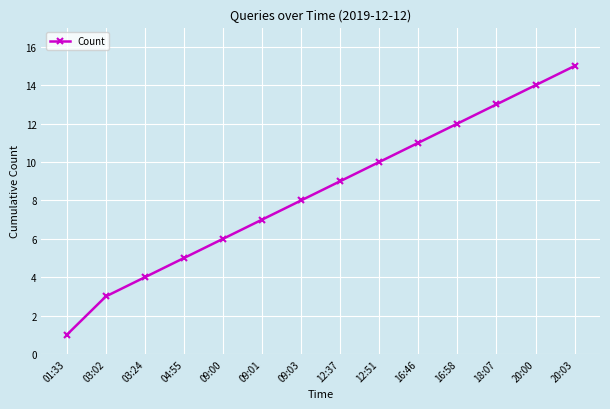

The chart shows a value of 13 at 18:07. True or false?

True